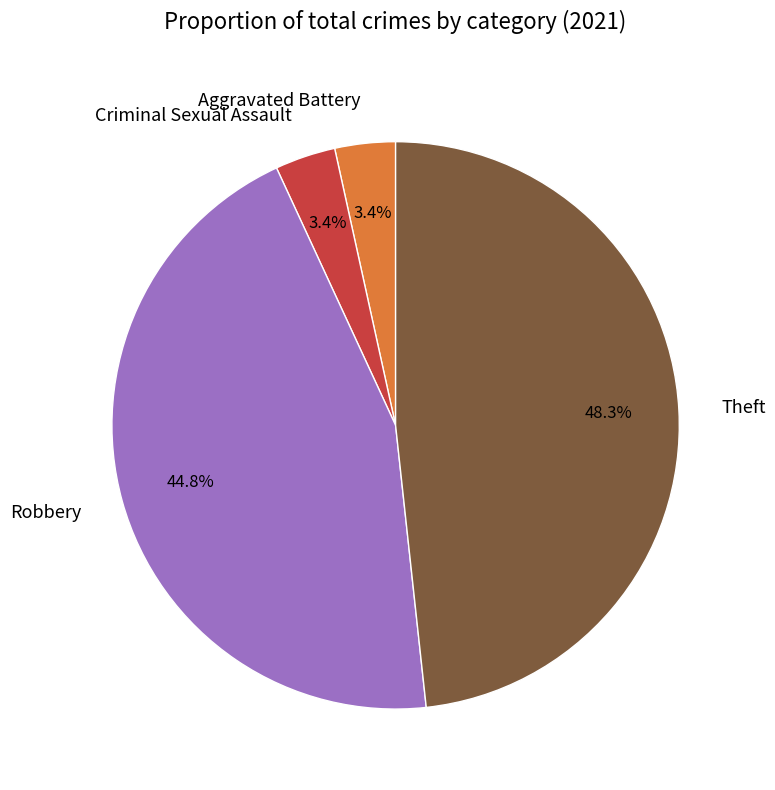

Between Aggravated Battery and Theft, which is larger?

Theft